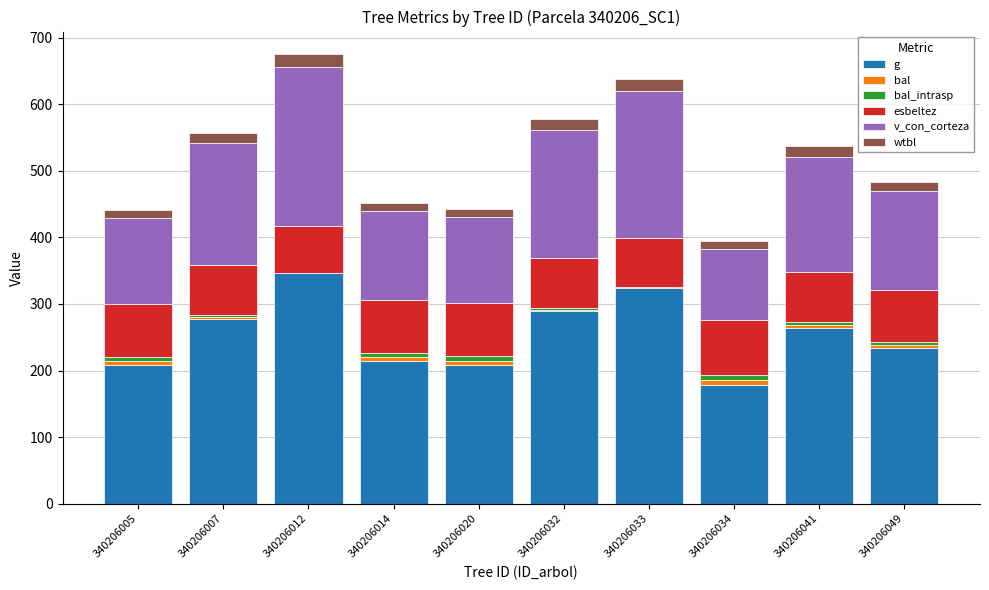

What is the sum of all g values?

2543.6